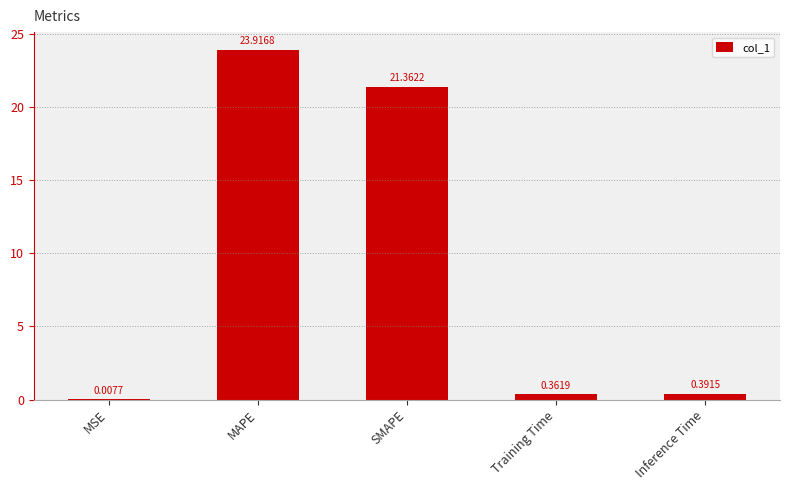

At which category does the chart reach its peak across all series?

MAPE